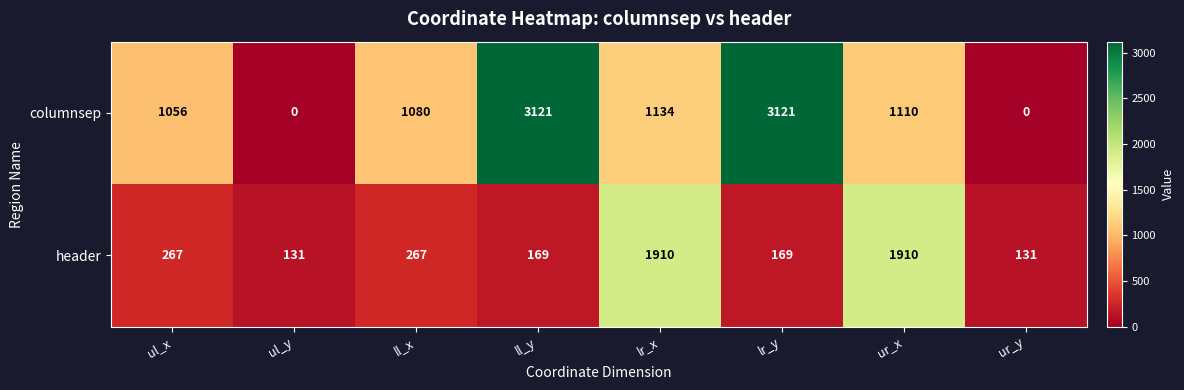

What is the total value across all series at lr_x?

3044